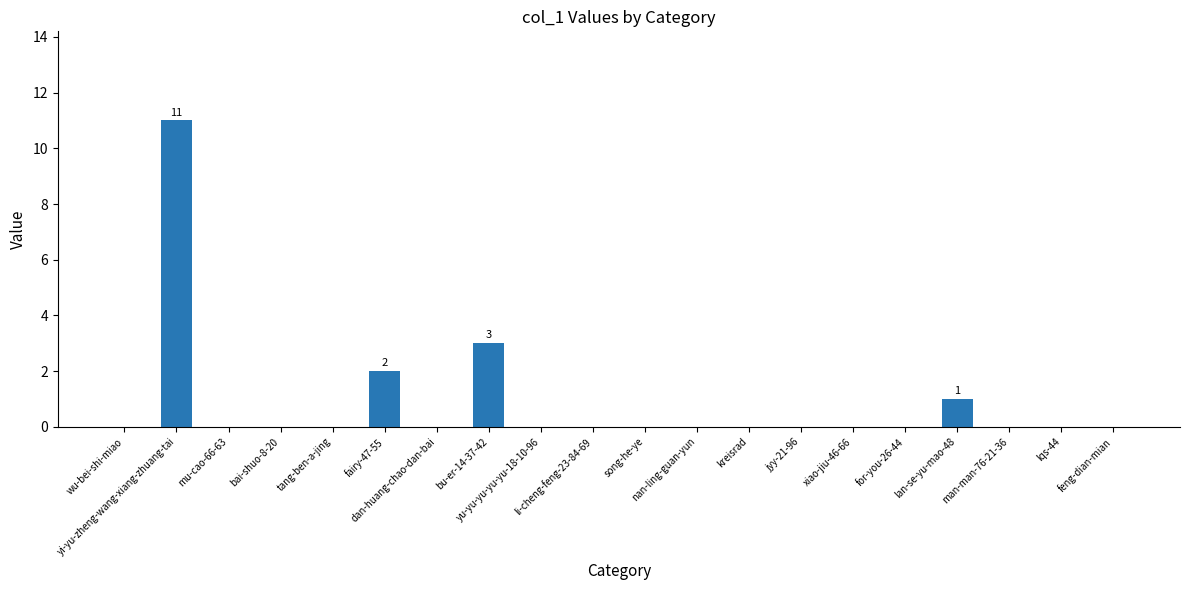

Reading left to right, list all the values displayed in this chart.

0	11	0	0	0	2	0	3	0	0	0	0	0	0	0	0	1	0	0	0